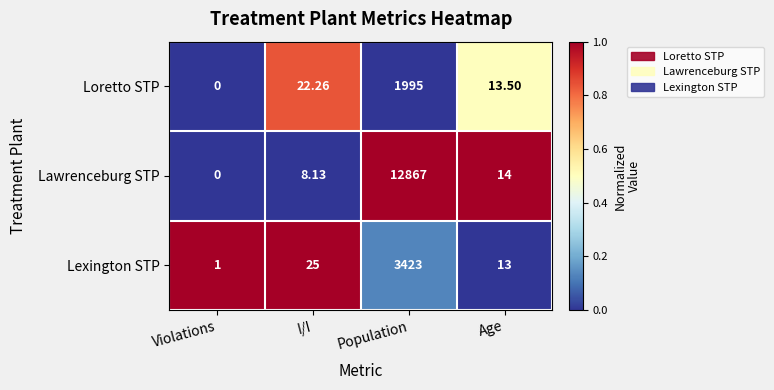

Which series has the widest spread of values?

Lawrenceburg STP